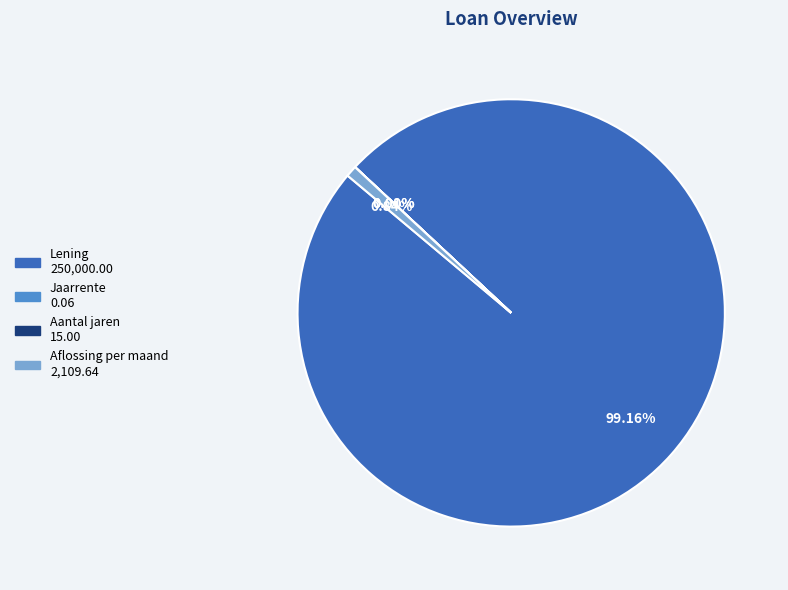

What is the total percentage of Aflossing per maand and Lening?

100.0%